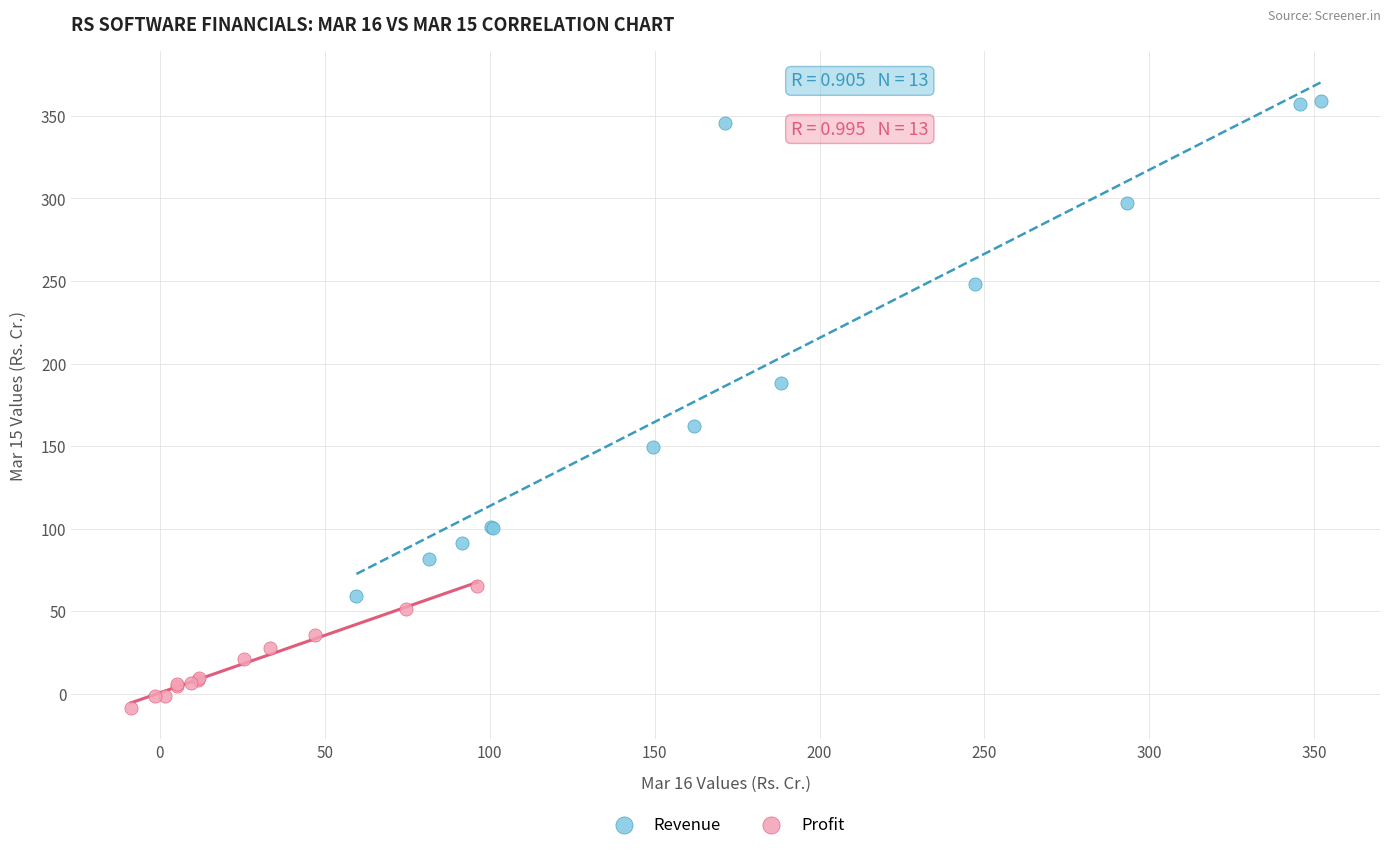

Which series contains the highest Y value?

Revenue